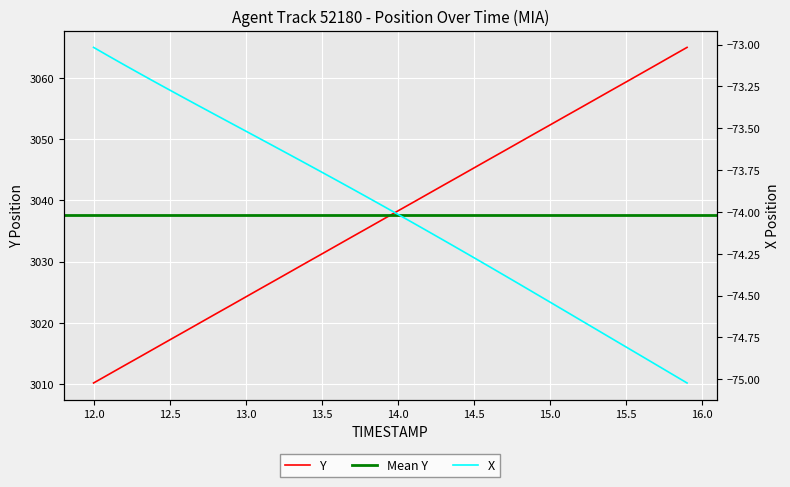

True or false: X has more than 1 points higher than both neighbors.

False